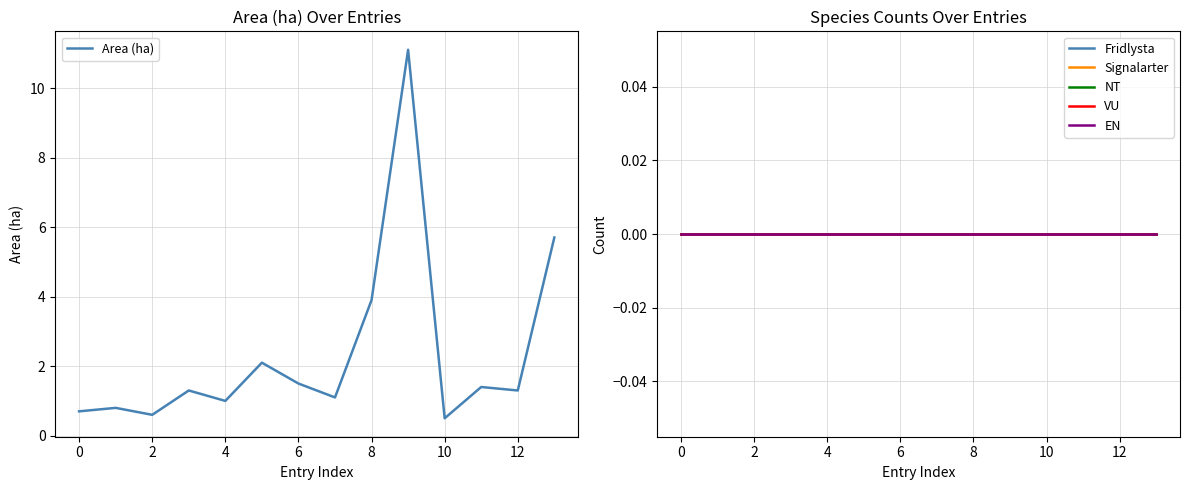

True or false: Fridlysta has a value of 0.0 at 2.

True